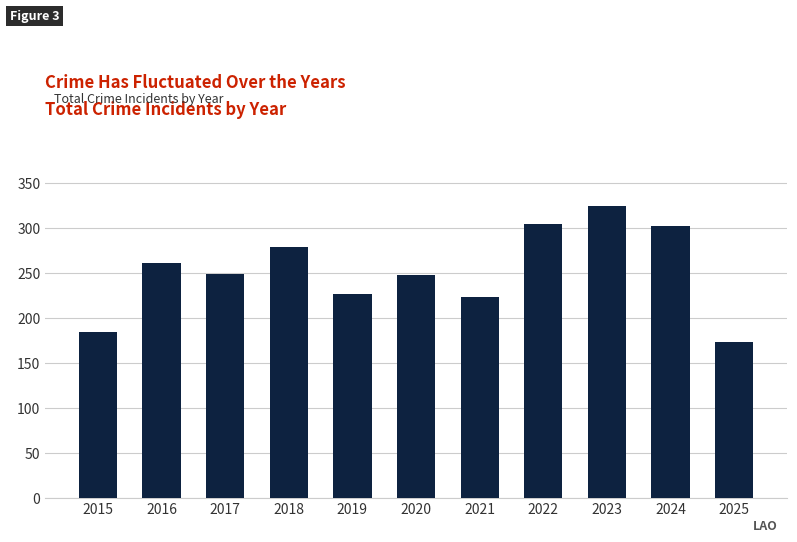

What is the difference between the maximum and minimum values?

151